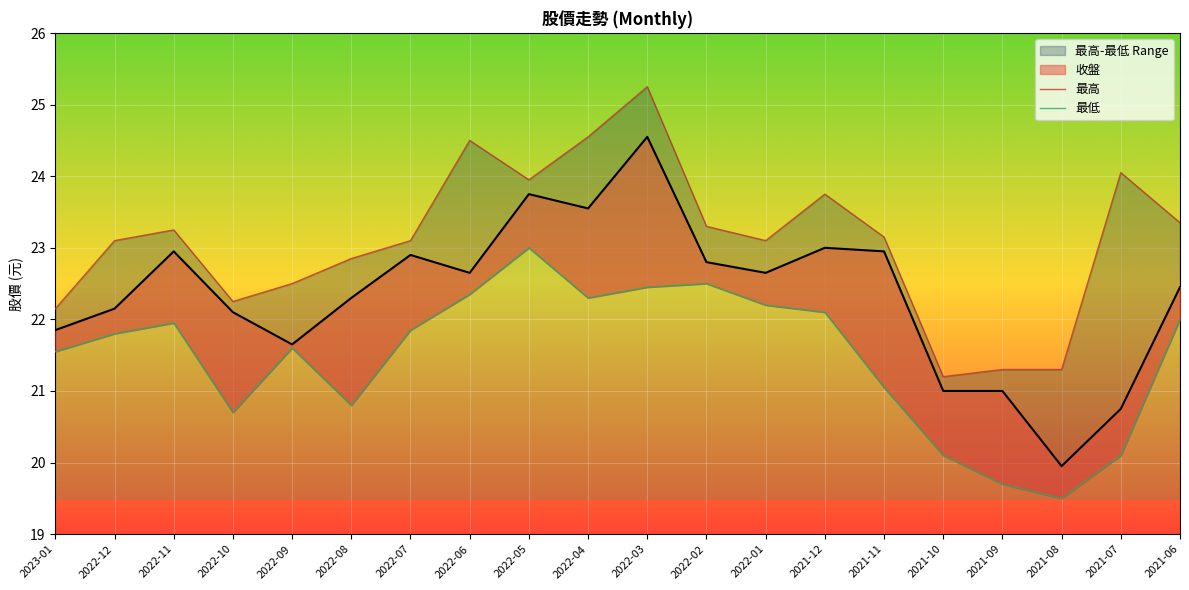

List the labels in order of 最高 value, smallest first.

2021-10, 2021-09, 2021-08, 2023-01, 2022-10, 2022-09, 2022-08, 2022-12, 2022-07, 2022-01, 2021-11, 2022-11, 2022-02, 2021-06, 2021-12, 2022-05, 2021-07, 2022-06, 2022-04, 2022-03